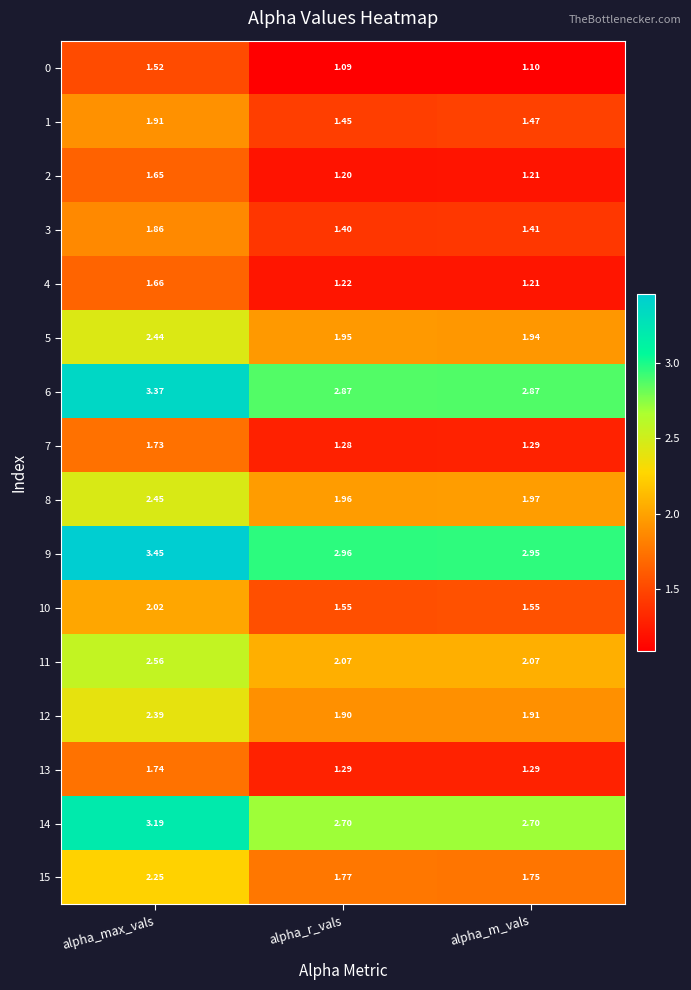

At which label is 0 closest to 1?

alpha_r_vals